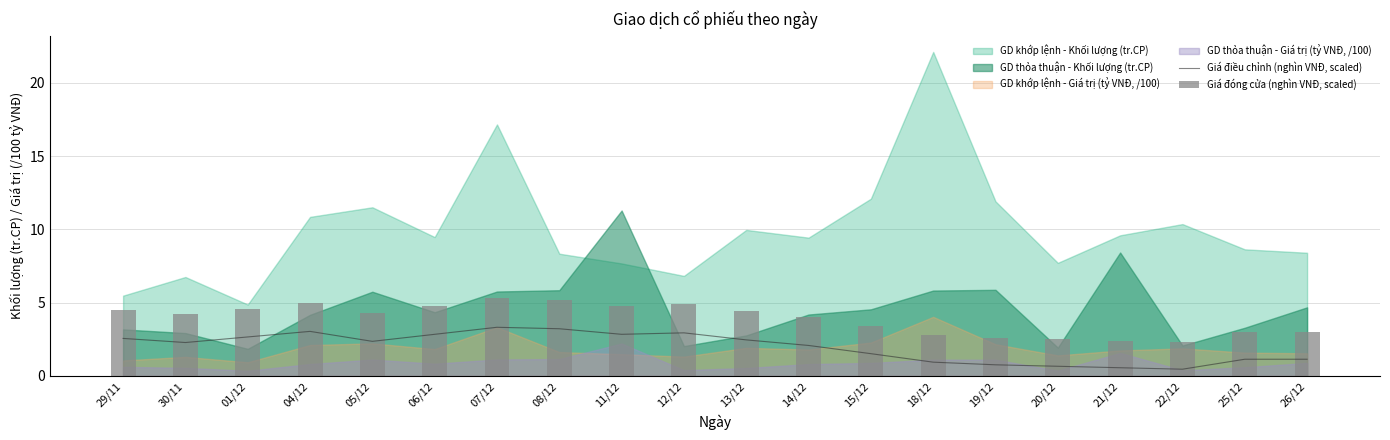

What is the label of the 8th bar from the left?

08/12